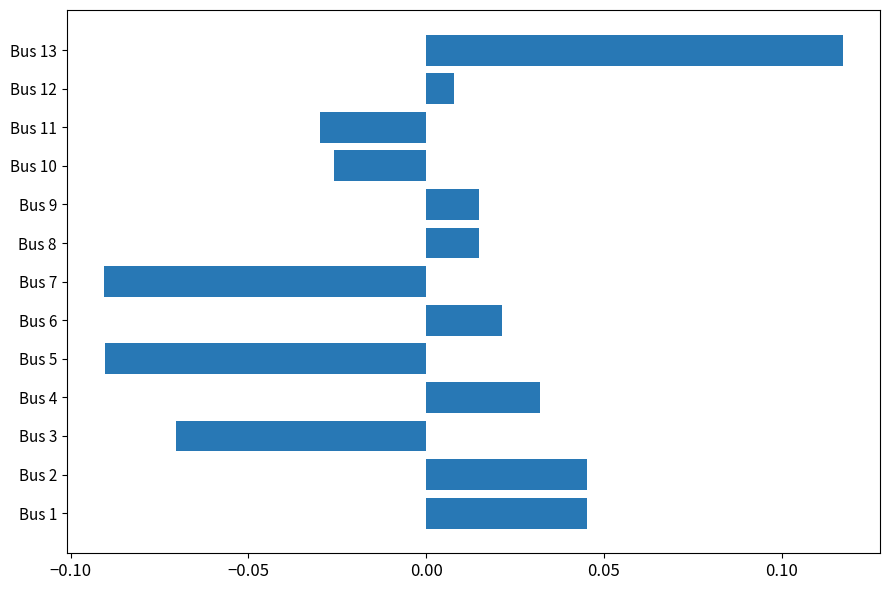

Which has a higher value, Bus 11 or Bus 6?

Bus 6